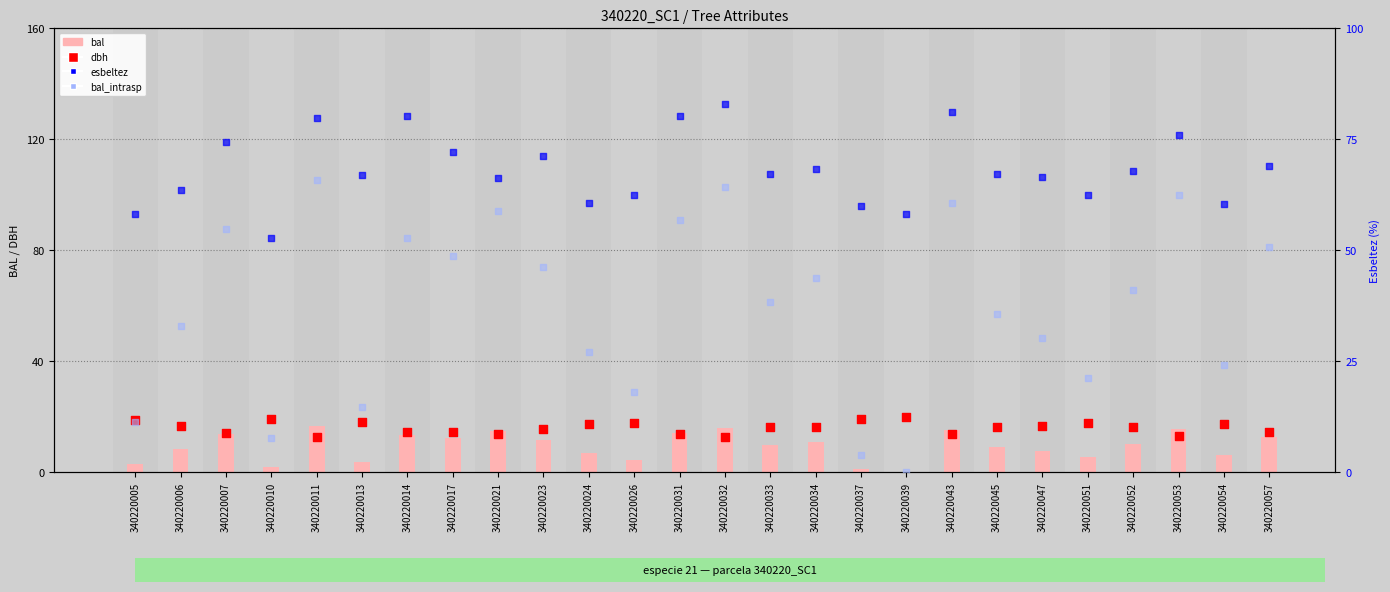

At how many categories does at least one series exceed 76?

6